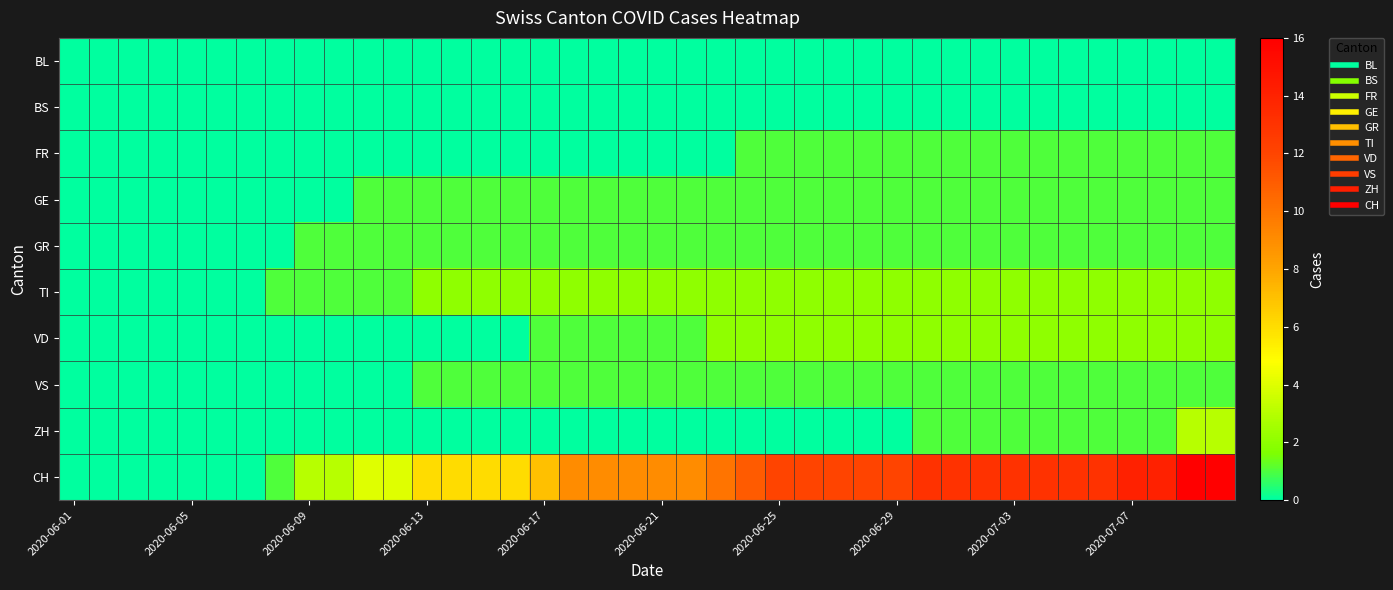

Rank the series by their maximum value, from highest to lowest.

CH, ZH, TI, VD, FR, GE, GR, VS, BL, BS